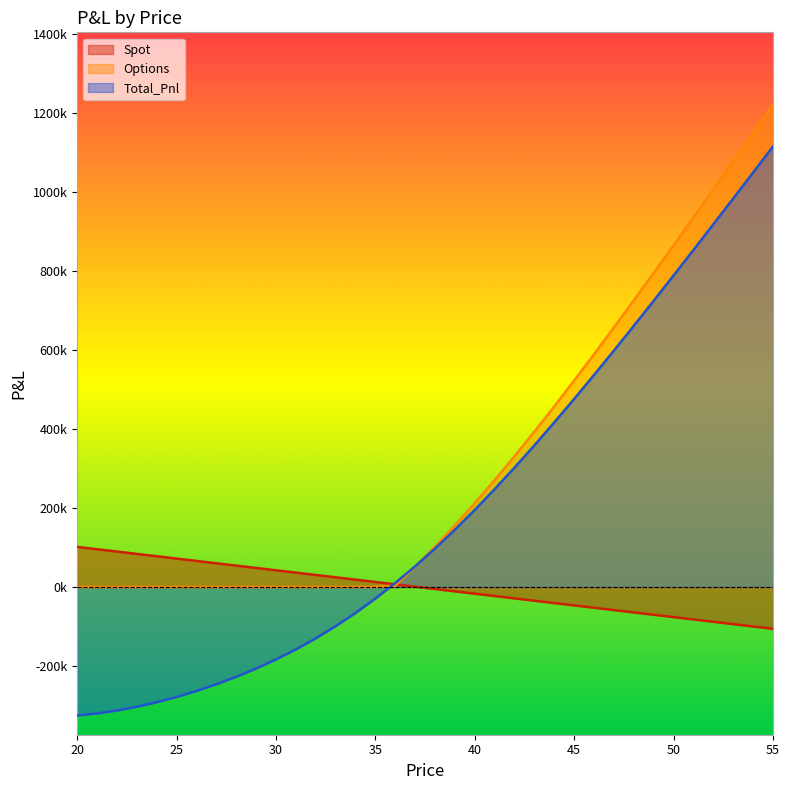

Does the chart display data point markers on the line(s)?

No